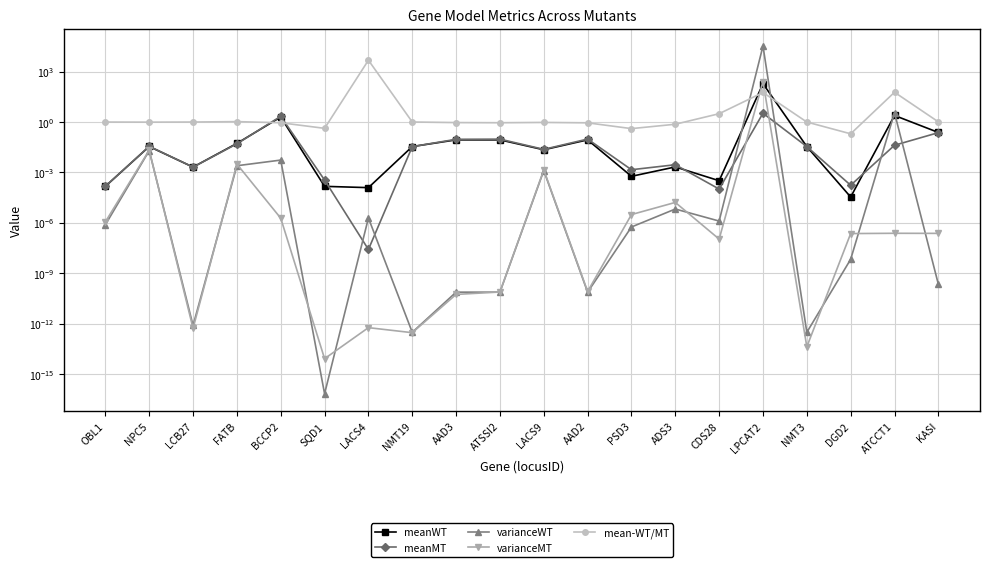

How many interior local valleys does the meanWT series have?

6